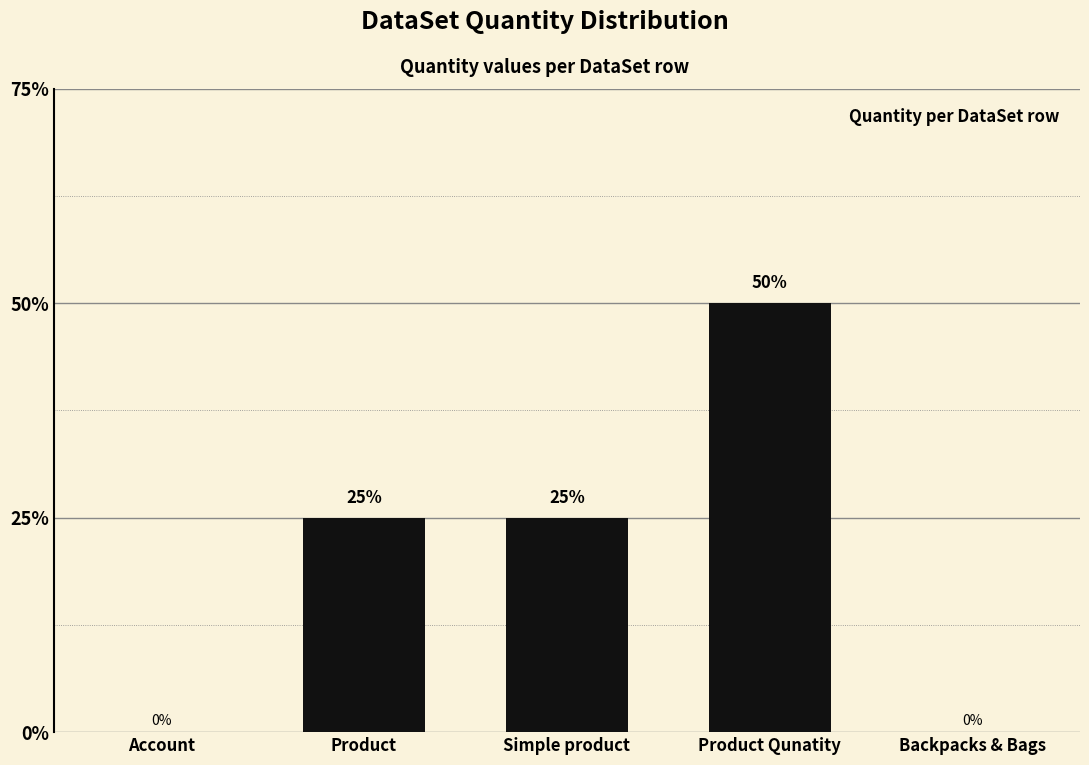

How many values are below 1?

2